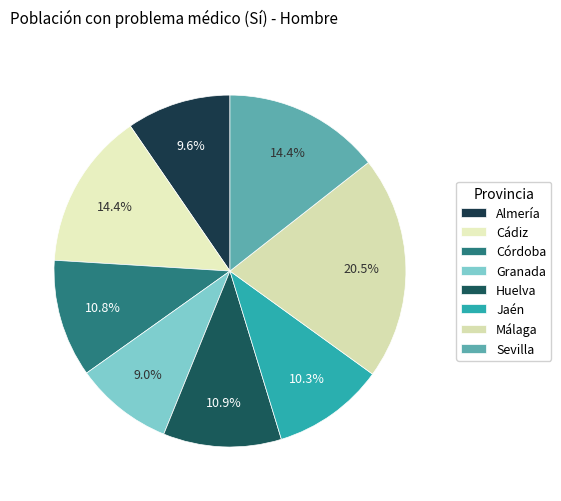

What is the largest slice in the pie chart?

Málaga